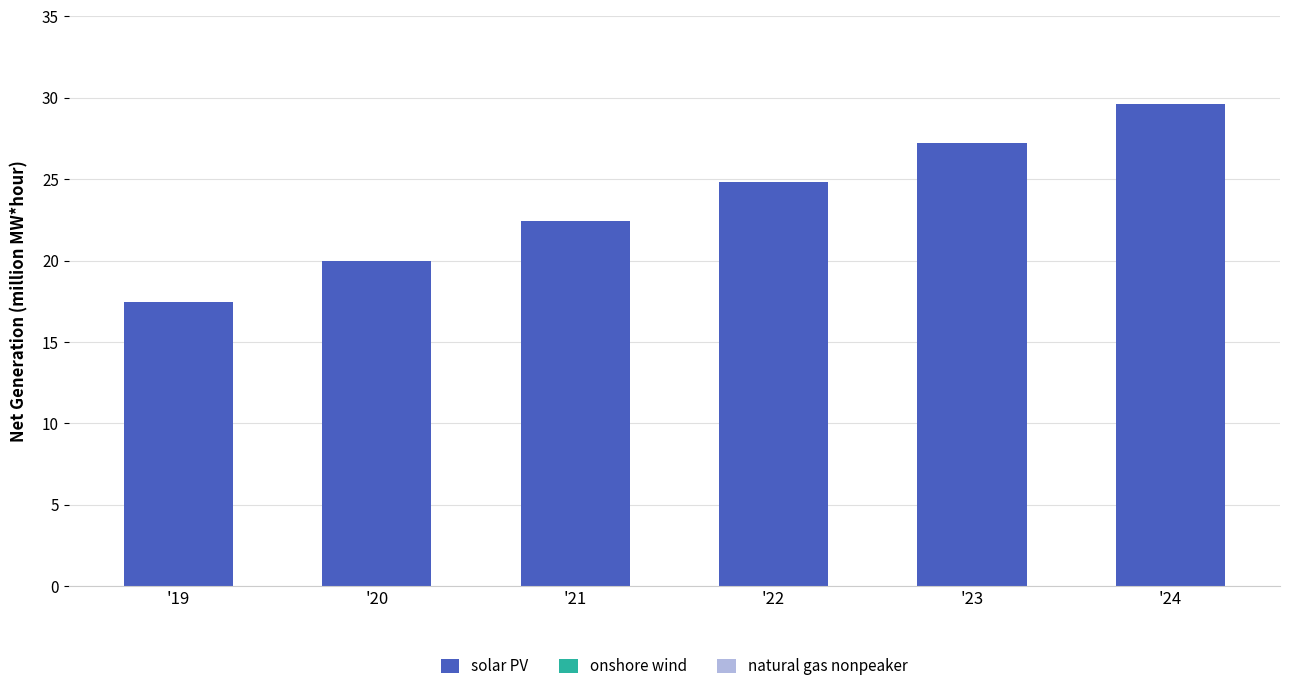

What is the sum of all solar PV values?

141.5